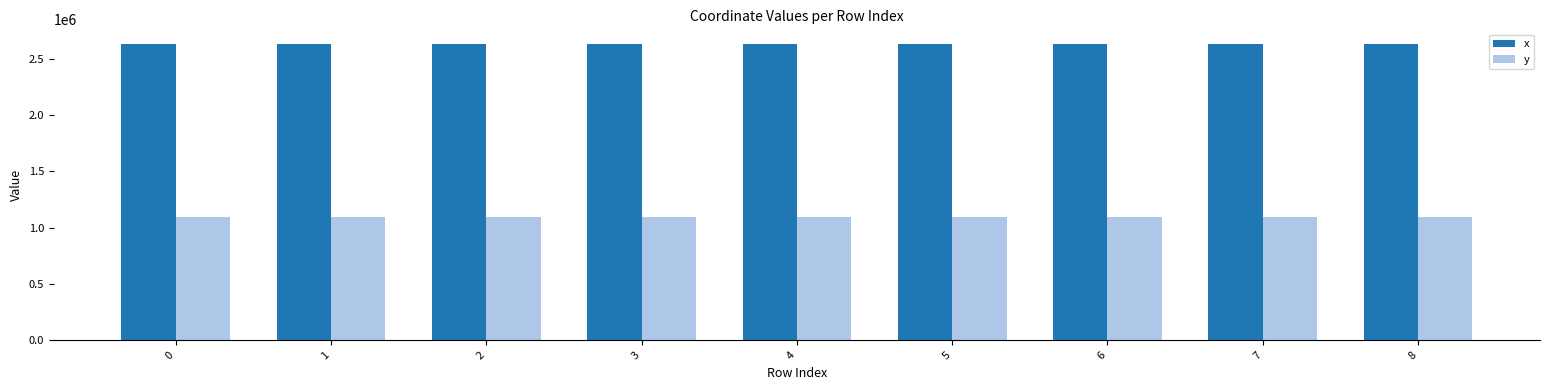

What is the total value across all series at 6?

3724452.3